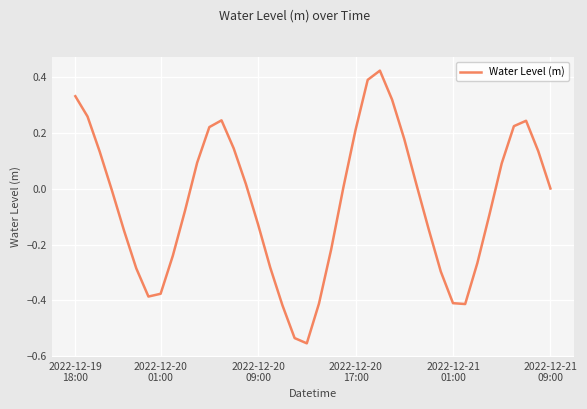

What is the difference between the maximum and minimum values?

1.0